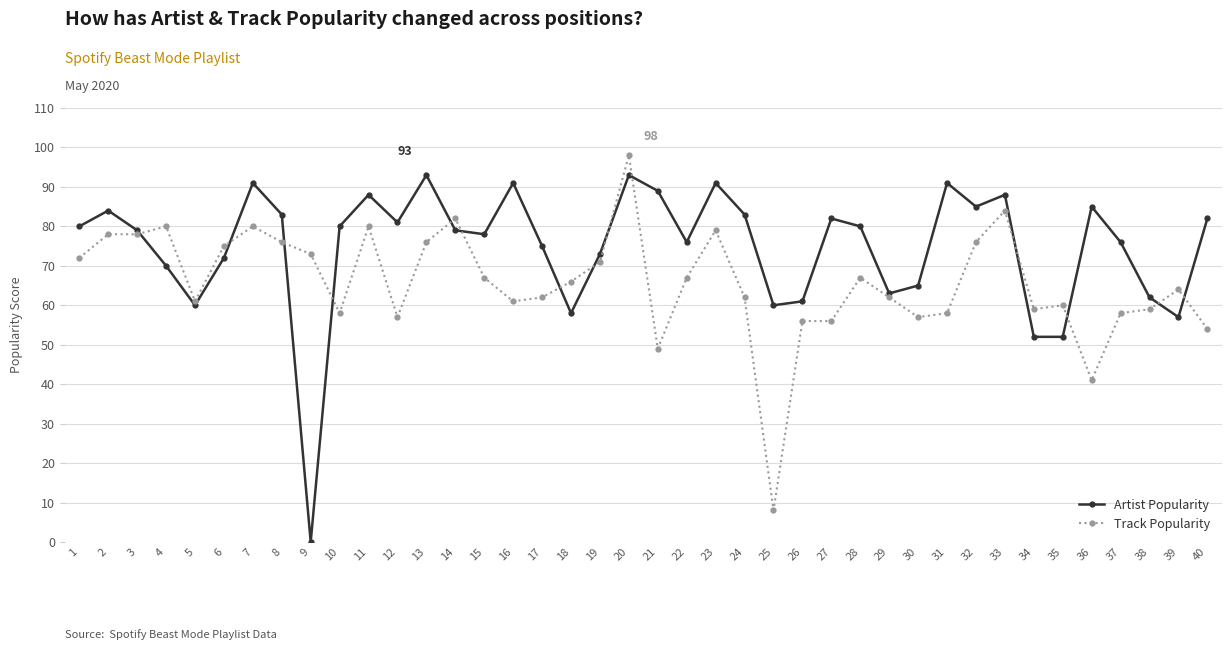

Which series has the largest range (max minus min)?

Artist Popularity